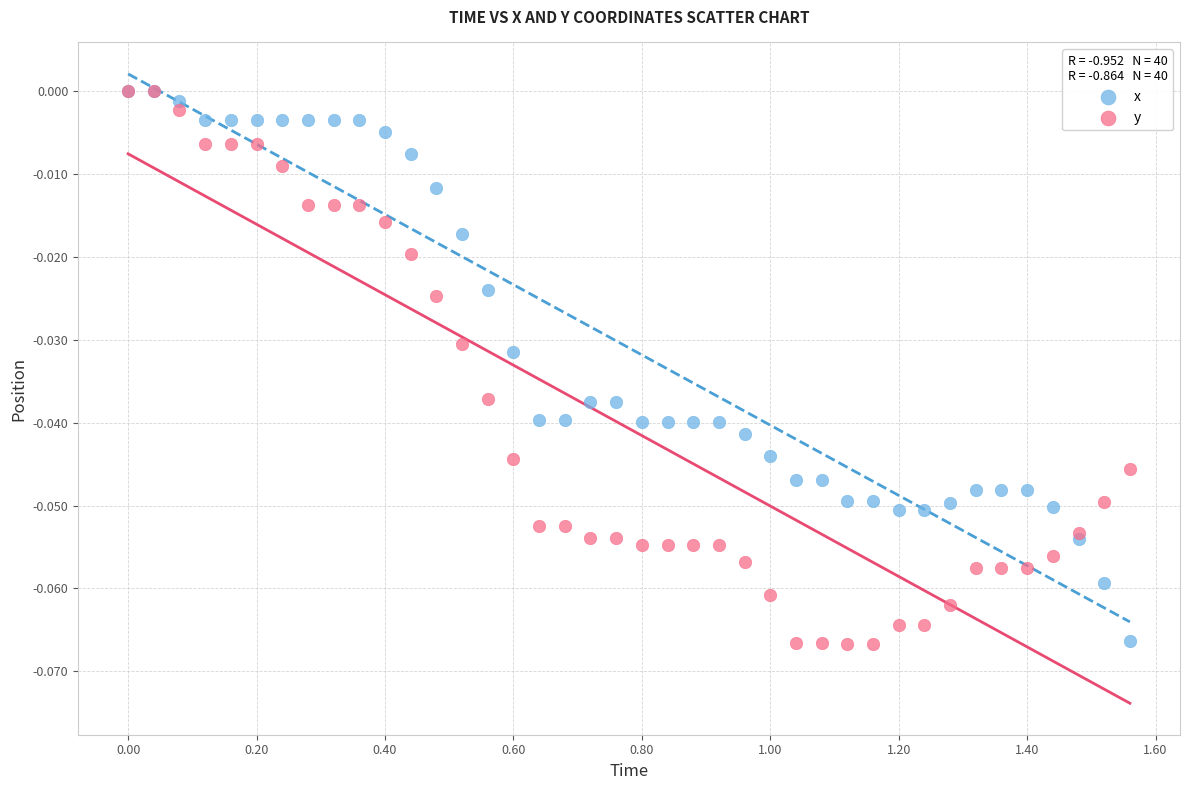

What are all the series names shown in the legend?

x, y